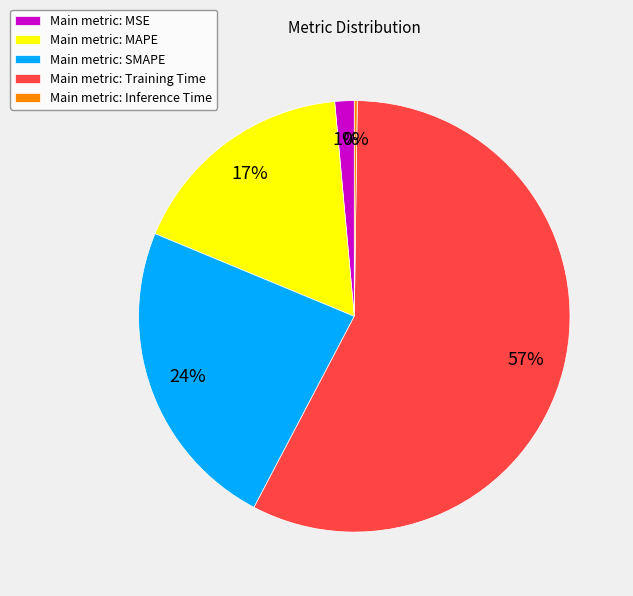

To the nearest percent, what is the combined percentage of Main metric: MAPE and Main metric: Training Time?

75%